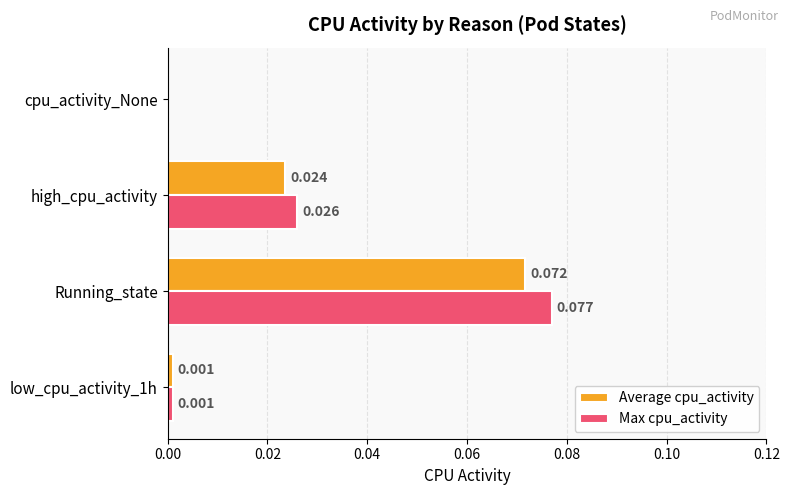

Which series changed the most between Running_state and cpu_activity_None?

Max cpu_activity